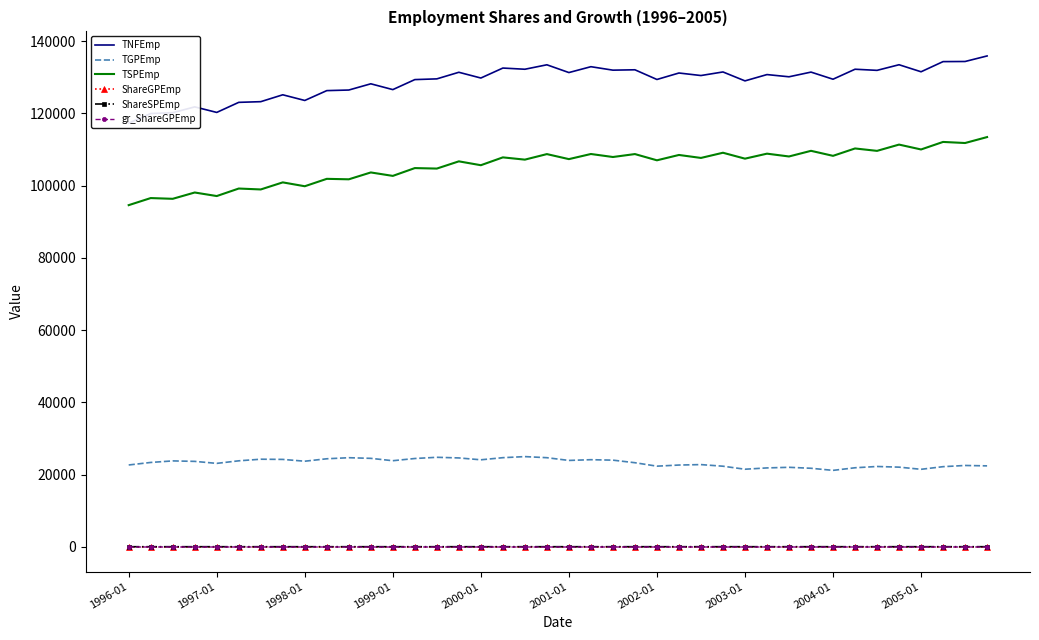

What is the difference between the second highest and minimum values in the TSPEmp series?

17496.7